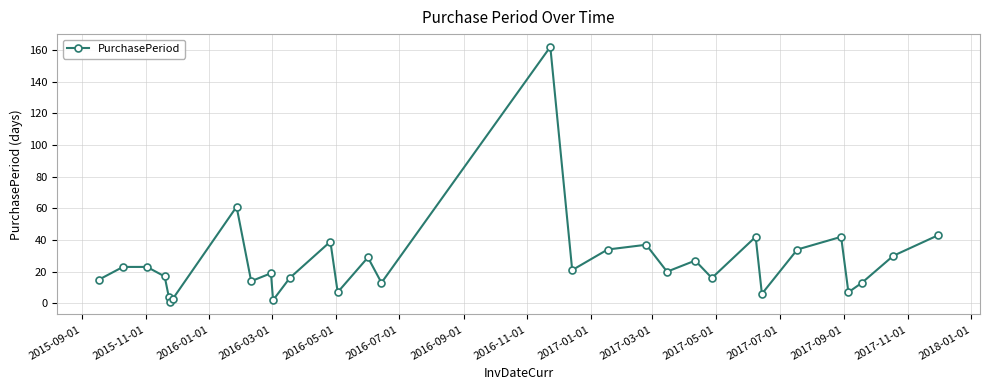

What is the maximum value shown in the chart?

162